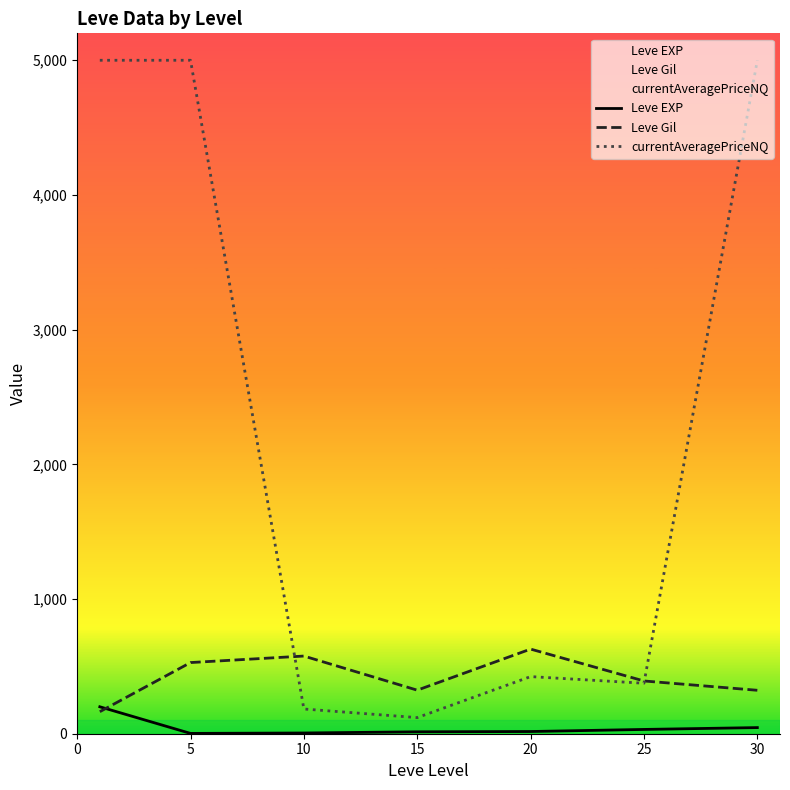

True or false: Leve EXP and Leve Gil intersect in this chart.

True